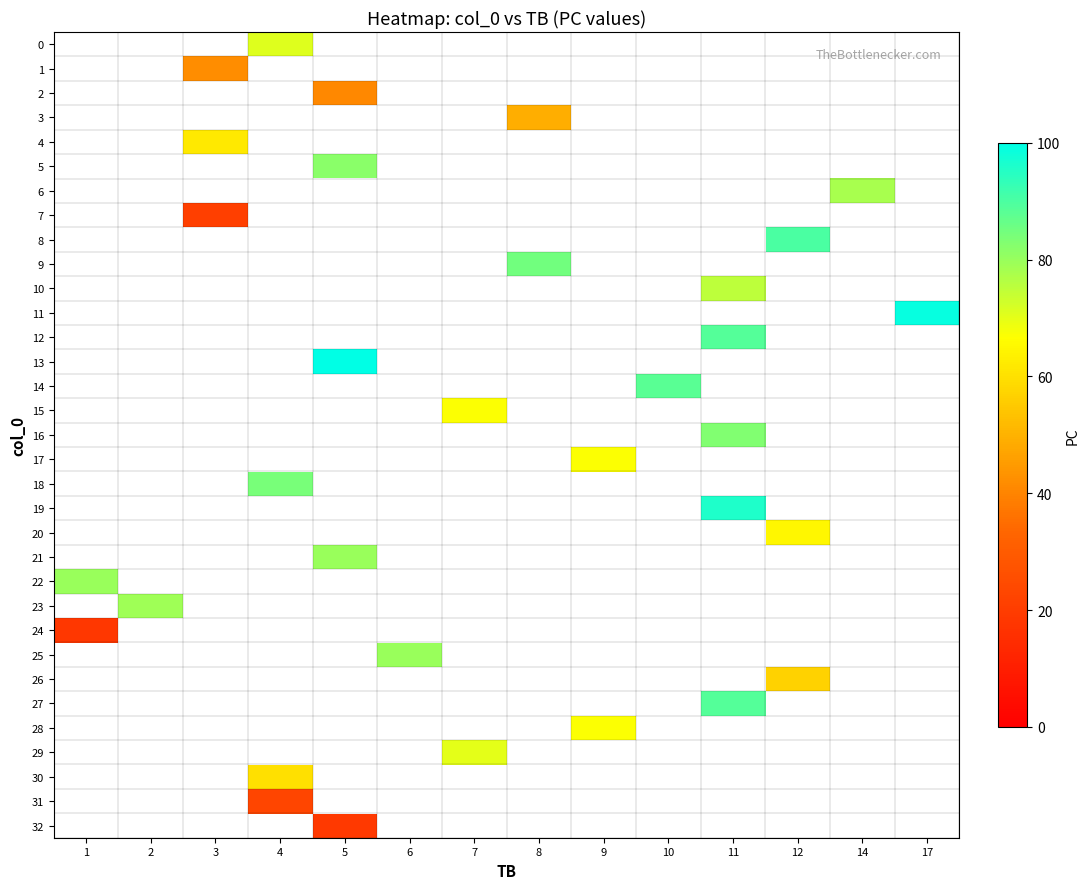

How many positive values does the row_27 series have?

1